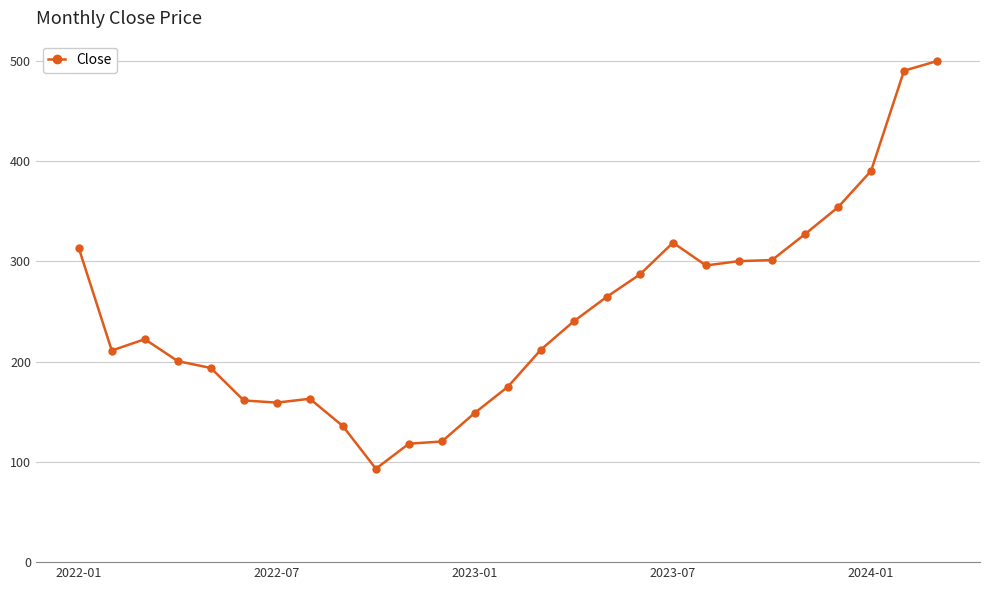

What is the value of the 20th point from the left?

295.9